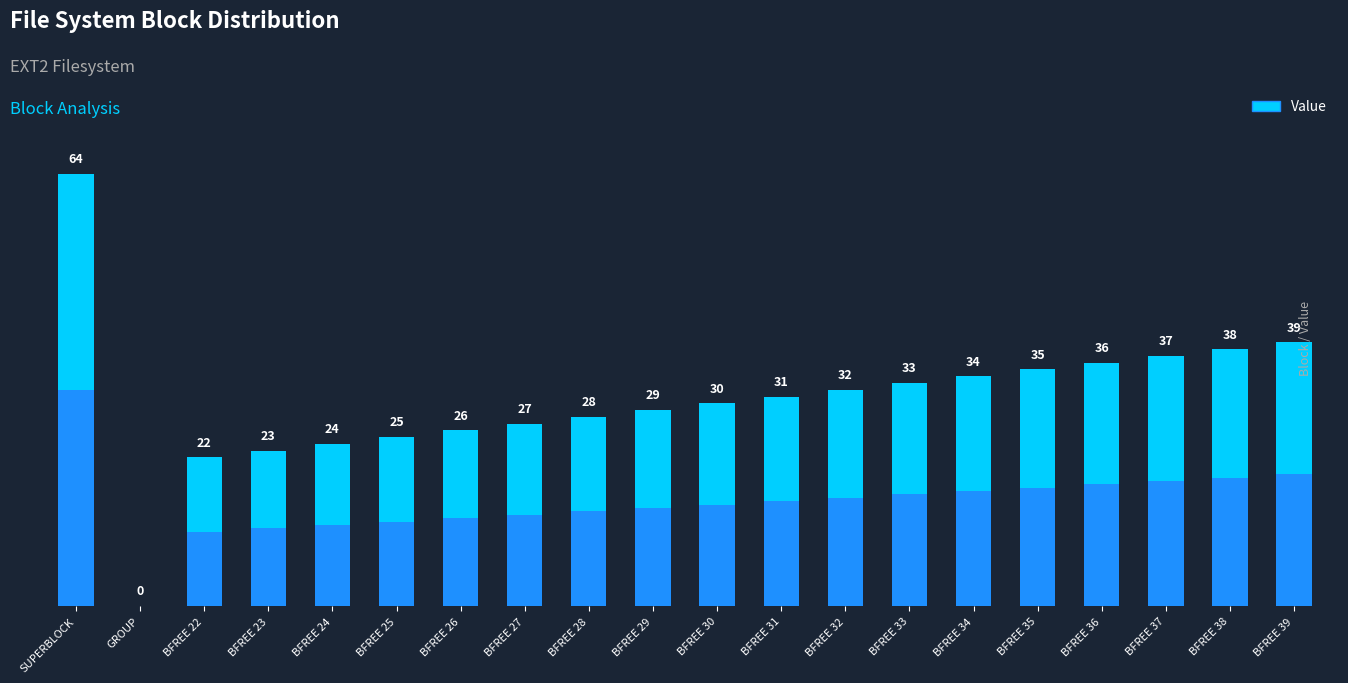

Reading left to right, what are all the values shown in this chart?

SUPERBLOCK=64	GROUP=0	BFREE_22=22	BFREE_23=23	BFREE_24=24	BFREE_25=25	BFREE_26=26	BFREE_27=27	BFREE_28=28	BFREE_29=29	BFREE_30=30	BFREE_31=31	BFREE_32=32	BFREE_33=33	BFREE_34=34	BFREE_35=35	BFREE_36=36	BFREE_37=37	BFREE_38=38	BFREE_39=39